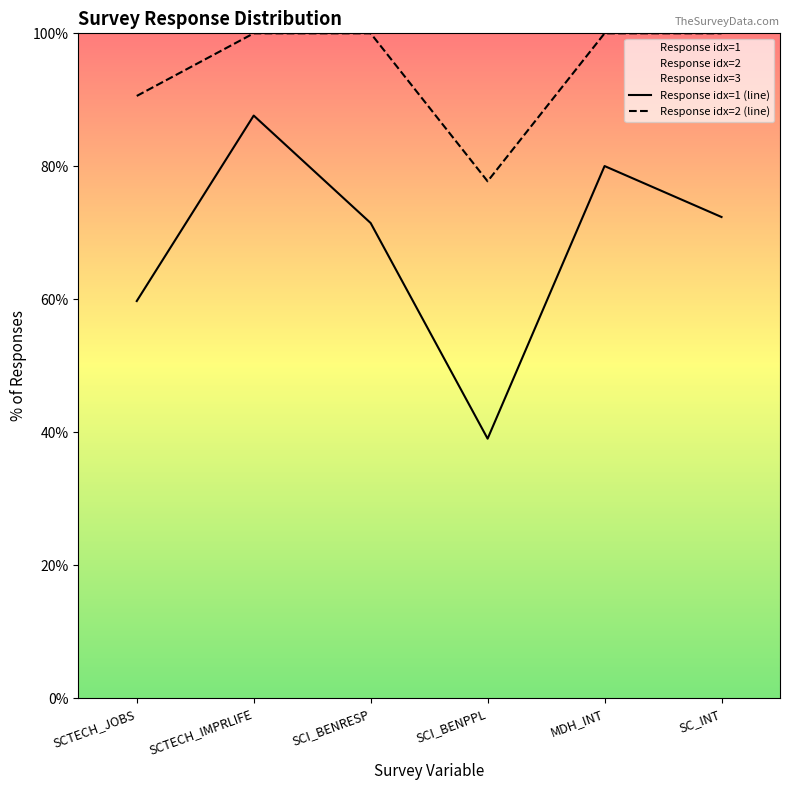

What value does the Response idx=2 (line) series have at SCTECH_JOBS?

90.6